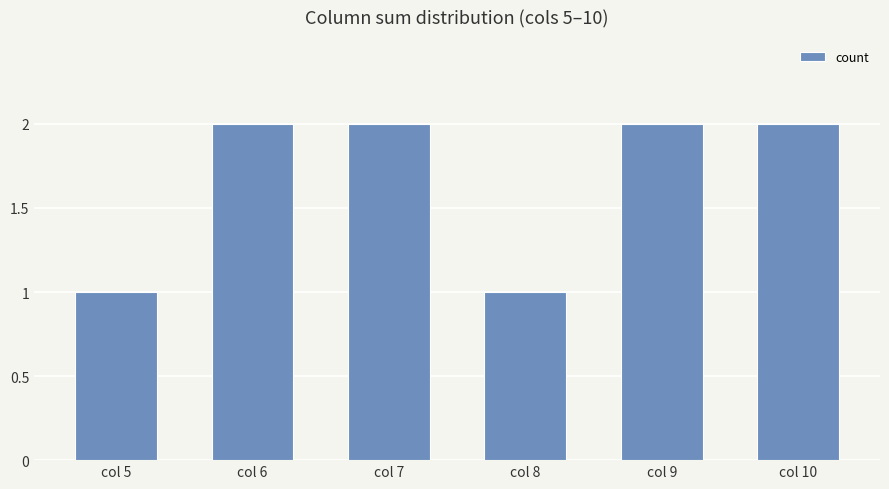

True or false: the data shows 2 at col 7.

True